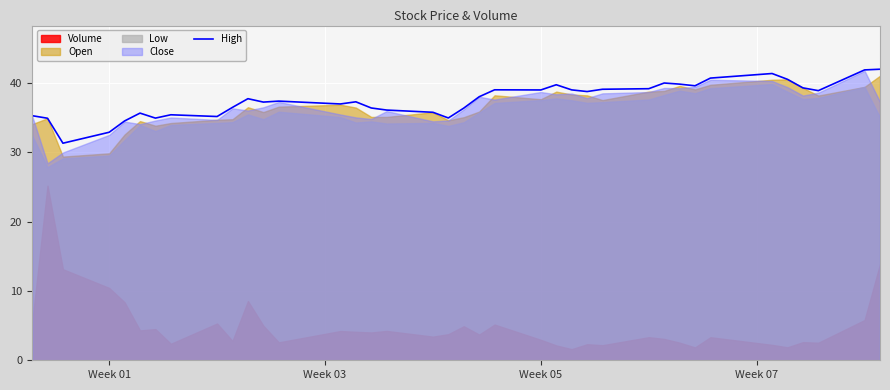

What is the maximum value for High?

42.0